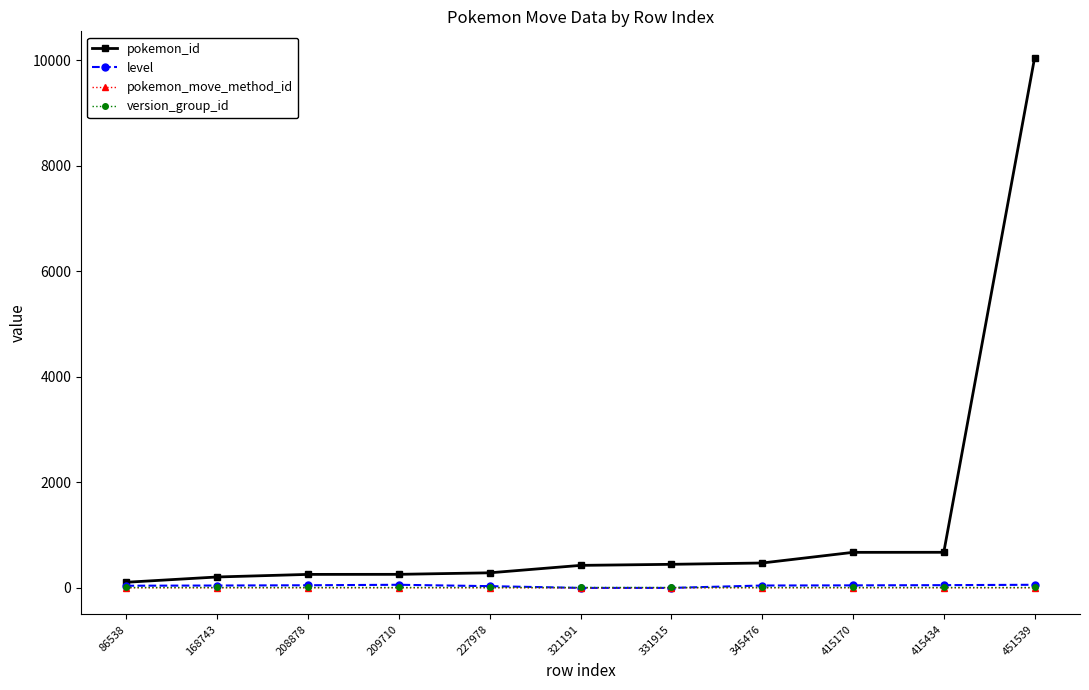

Which series has the largest total across all categories?

pokemon_id